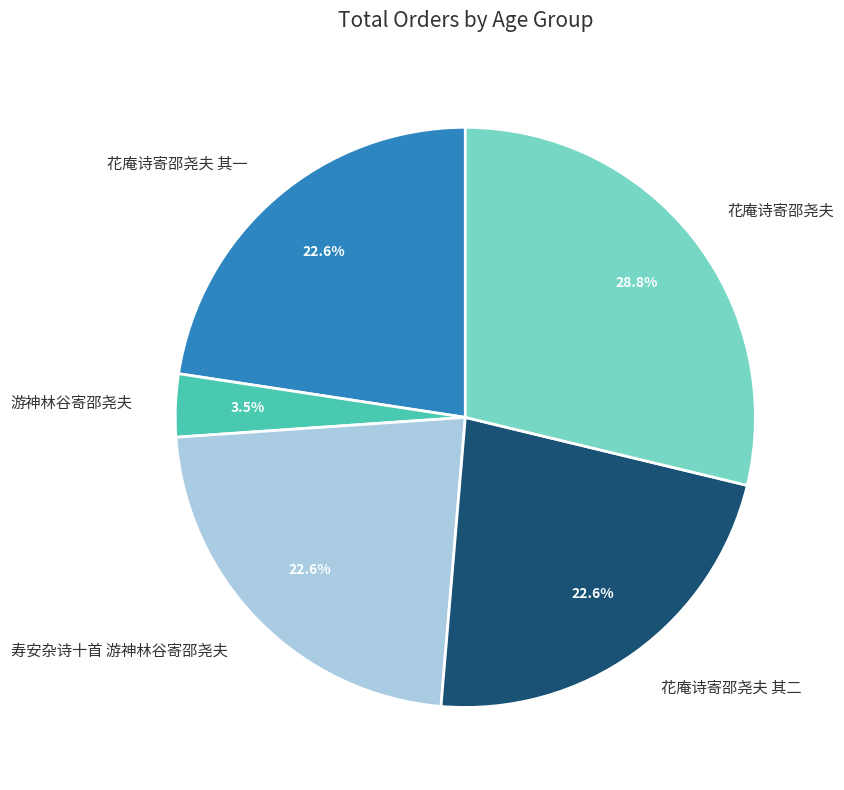

Combined, what portion of the pie is 寿安杂诗十首 游神林谷寄邵尧夫 and 游神林谷寄邵尧夫?

26.1%